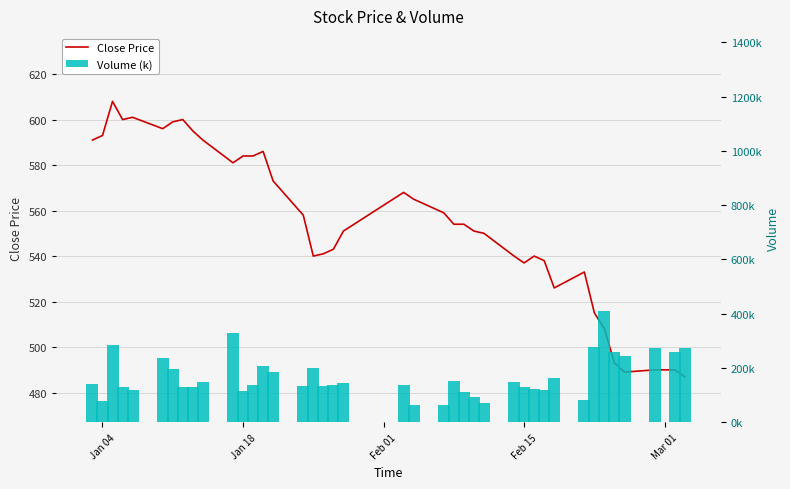

Reading left to right, list all the values displayed in this chart.

Close Price: 591.0	593.0	608.0	600.0	601.0	596.0	599.0	600.0	595.0	591.0	581.0	584.0	584.0	586.0	573.0	558.0	540.0	541.0	543.0	551.0	568.0	565.0	559.0	554.0	554.0	551.0	550.0	540.0	537.0	540.0	538.0	526.0	533.0	515.0	508.0	493.0	489.0	490.0	490.0	487.0
Volume (k): 140.9	77.6	284.4	130.7	119.2	237.9	196.4	129.7	129.1	149.2	327.6	115.7	136.2	206.5	183.2	133.4	200.6	135.1	137.2	145.2	138.4	65.0	64.4	152.0	112.3	92.4	70.7	149.5	130.2	123.9	116.9	164.2	83.0	277.6	409.8	259.7	245.3	275.1	258.8	272.3